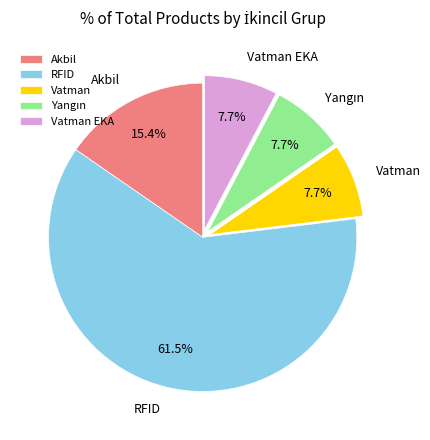

How many slices are in this pie chart?

5